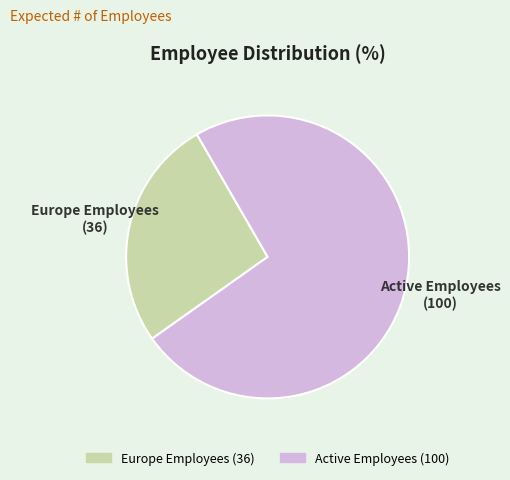

How many slices are in this pie chart?

2